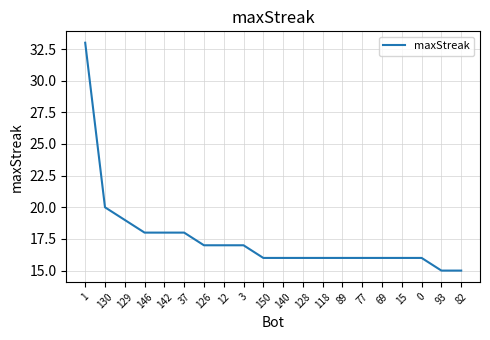

What is the difference between the second highest and second lowest values?

5